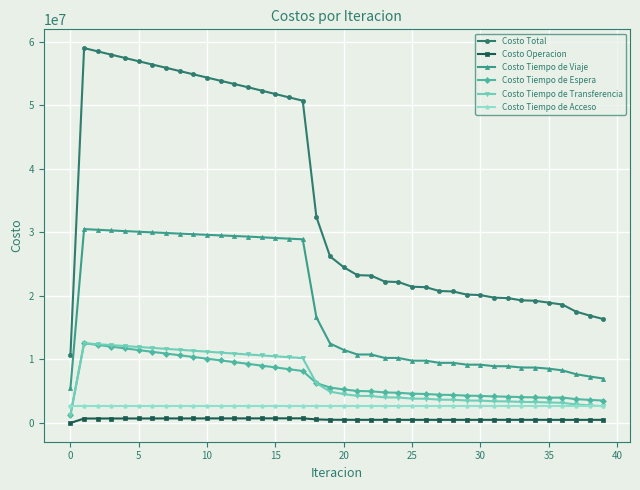

True or false: Costo Tiempo de Espera and Costo Total cross at least once.

False